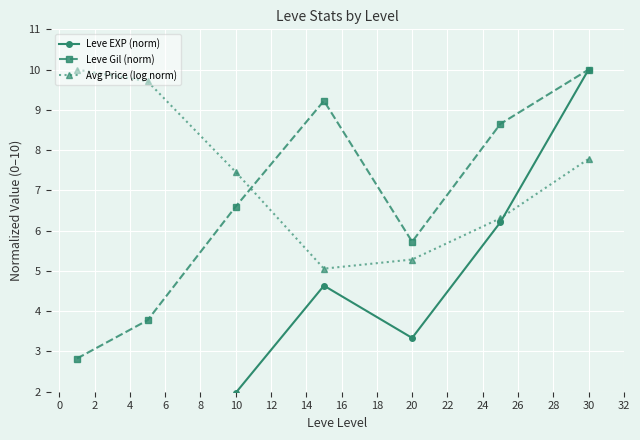

True or false: Leve Gil (norm) has a value of 10.0 at 30.

True